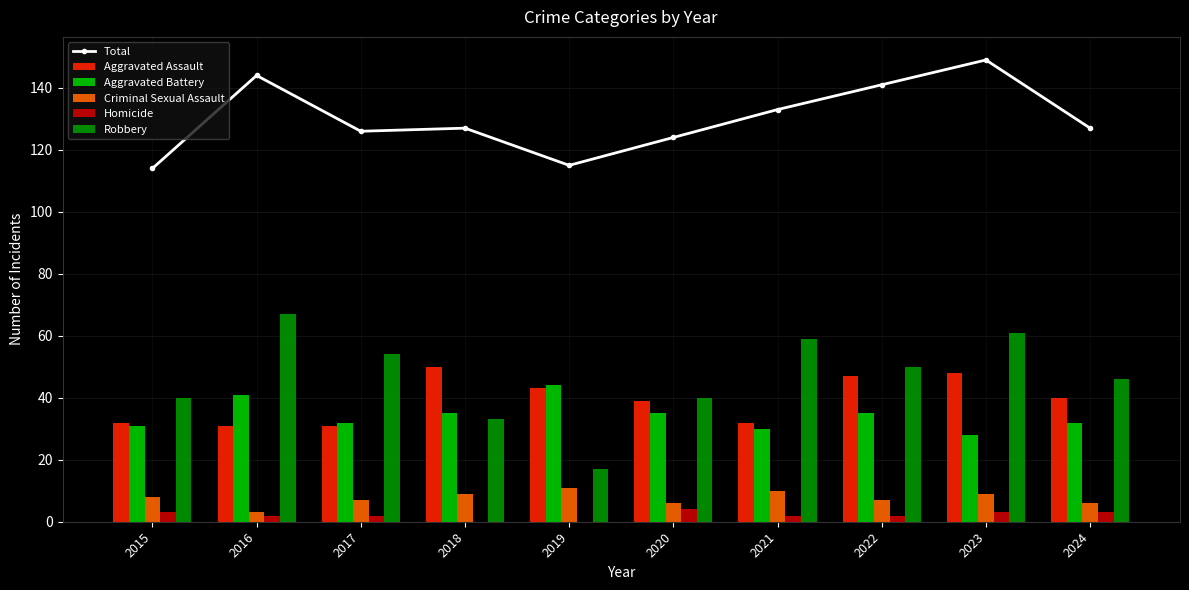

Rank the categories by Total value from lowest to highest.

2015, 2019, 2020, 2017, 2018, 2024, 2021, 2022, 2016, 2023